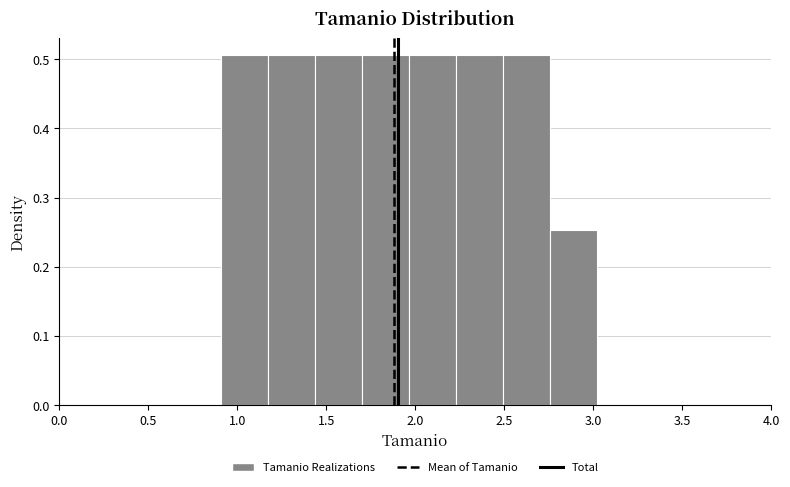

Reading left to right, list every bar in this chart as the range it spans on the x-axis followed by its height. Neither the bar edges nor the heights are printed on the chart, so give them approximately, as read against the axes.

0.90 to 1.15: 0.51
1.15 to 1.45: 0.51
1.45 to 1.70: 0.51
1.70 to 1.95: 0.51
1.95 to 2.25: 0.51
2.25 to 2.50: 0.51
2.50 to 2.75: 0.51
2.75 to 3.00: 0.25